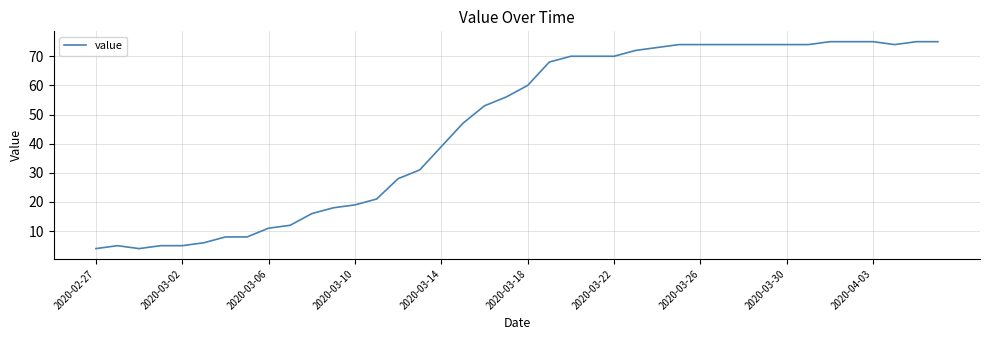

What is the difference between the maximum and minimum values?

71